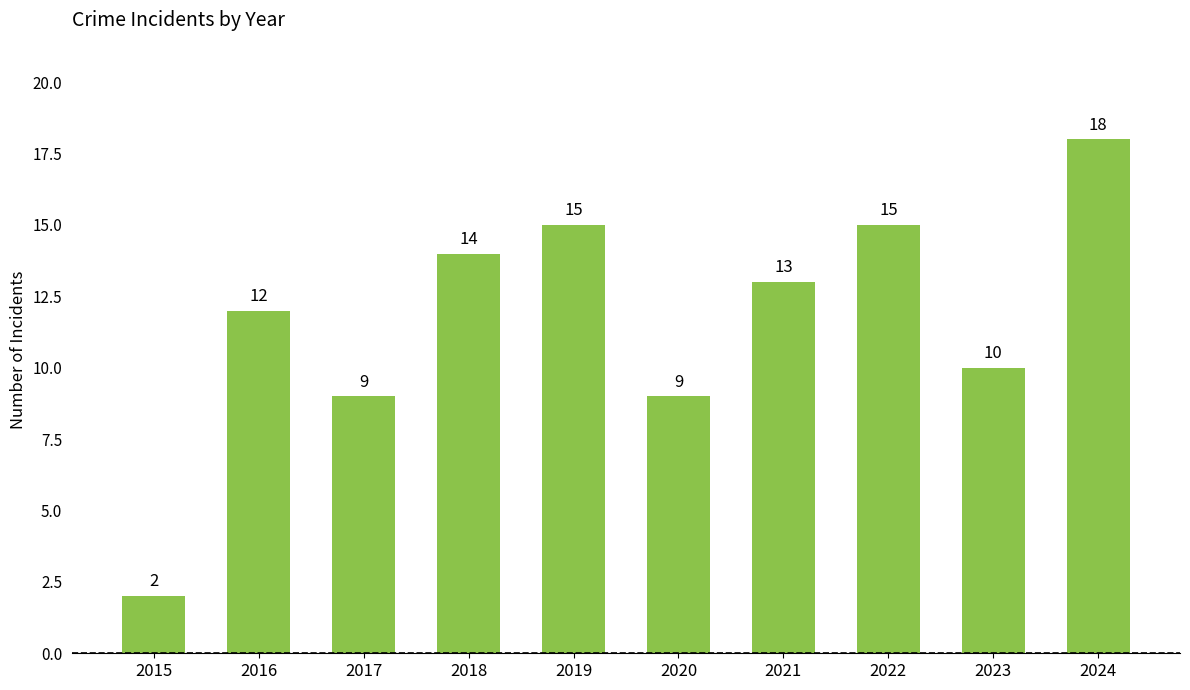

At which label does the data first exceed 13?

2018